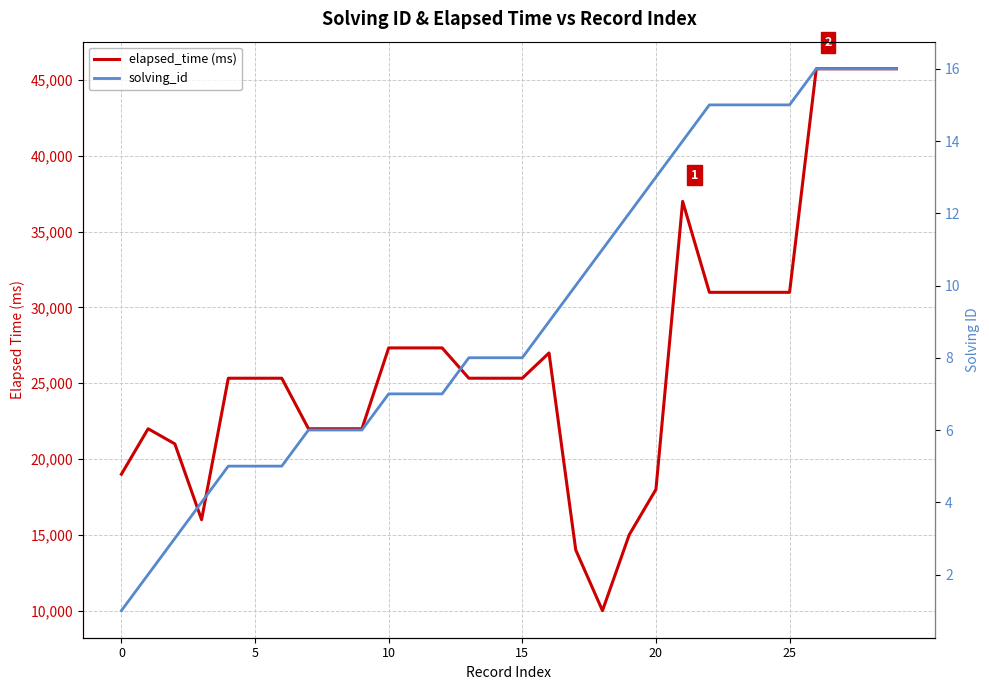

What is the difference between the highest and lowest values at 16?

26991